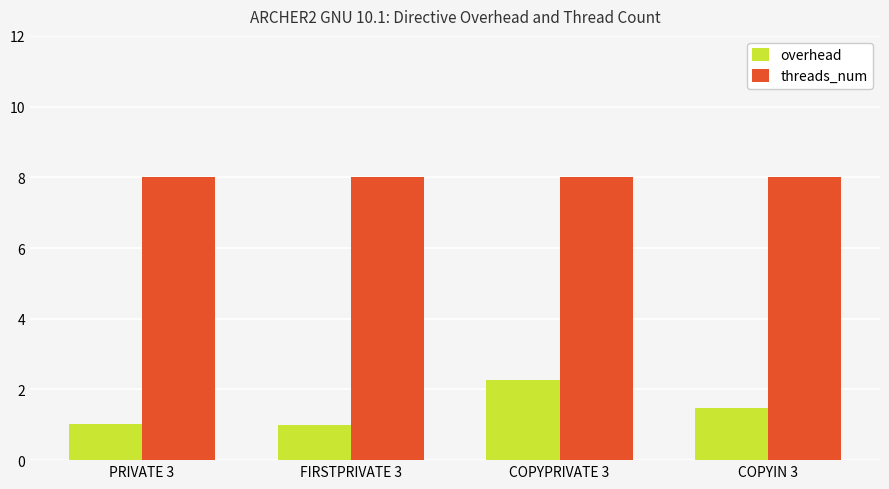

What are all the series names shown in the legend?

overhead, threads_num